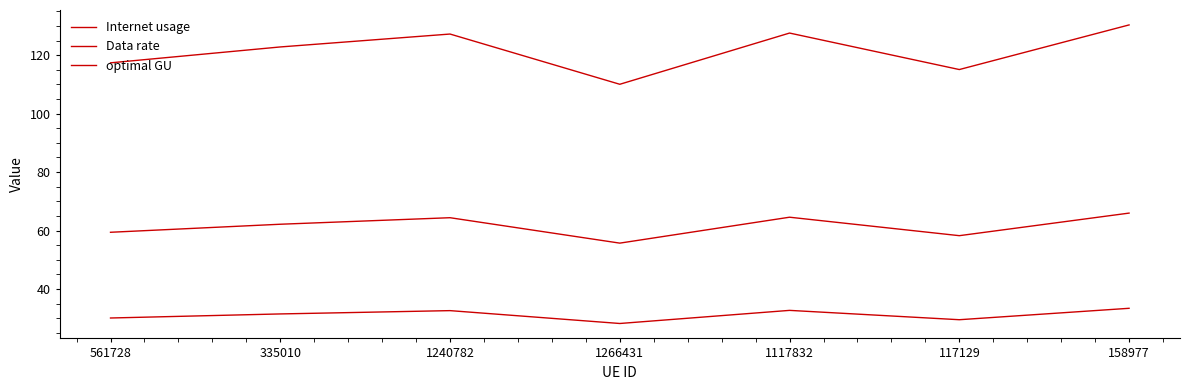

Is this an area chart (filled region under the line)?

No